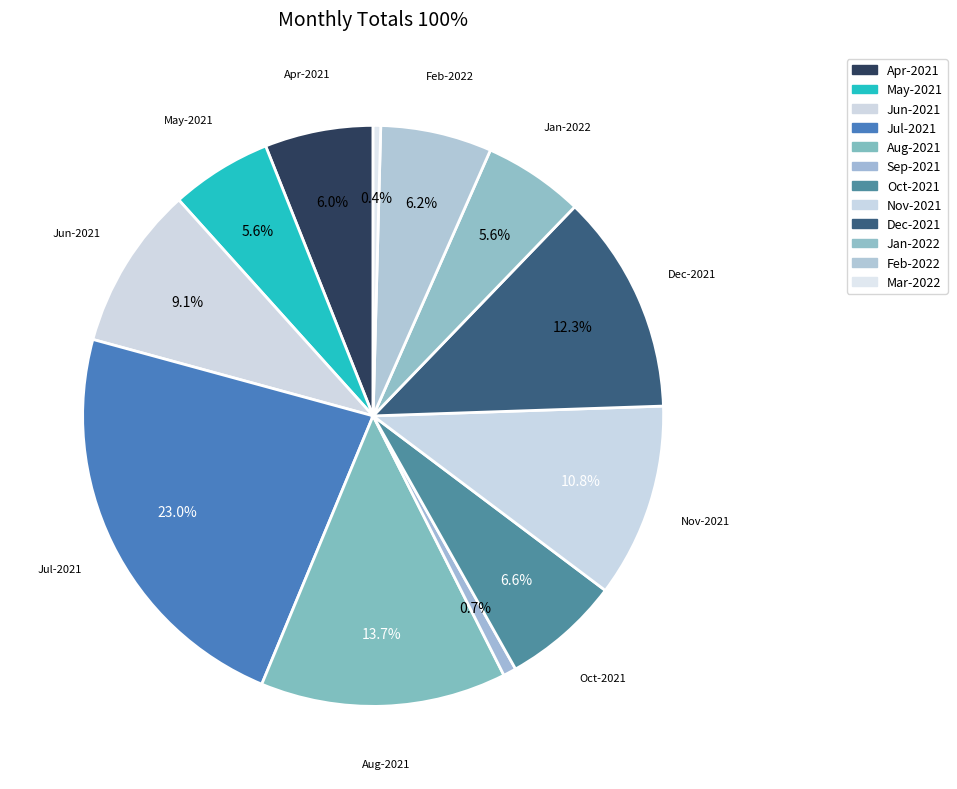

Does any single category account for the majority?

No